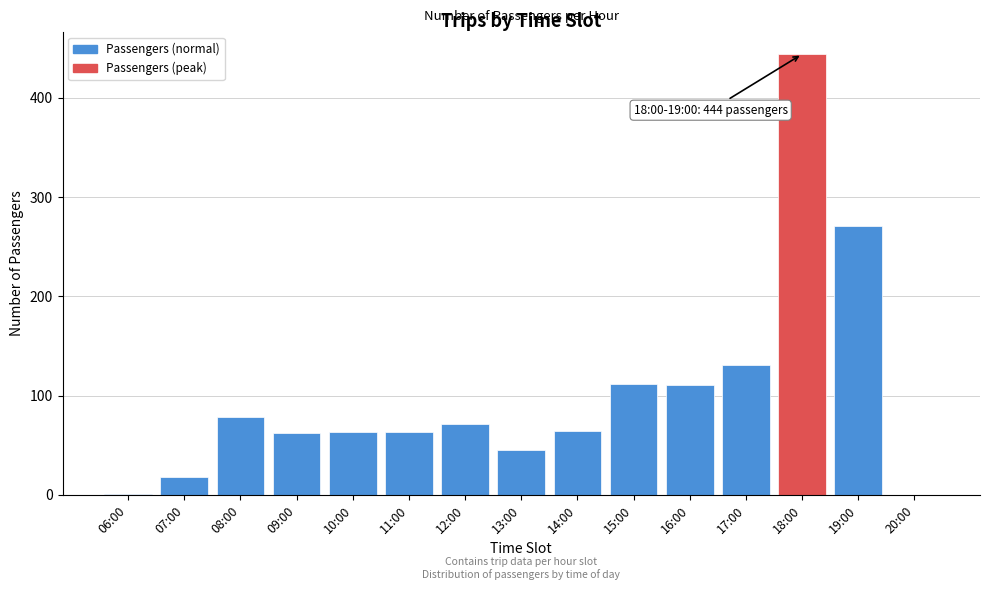

At which label is the value closest to 222?

19:00